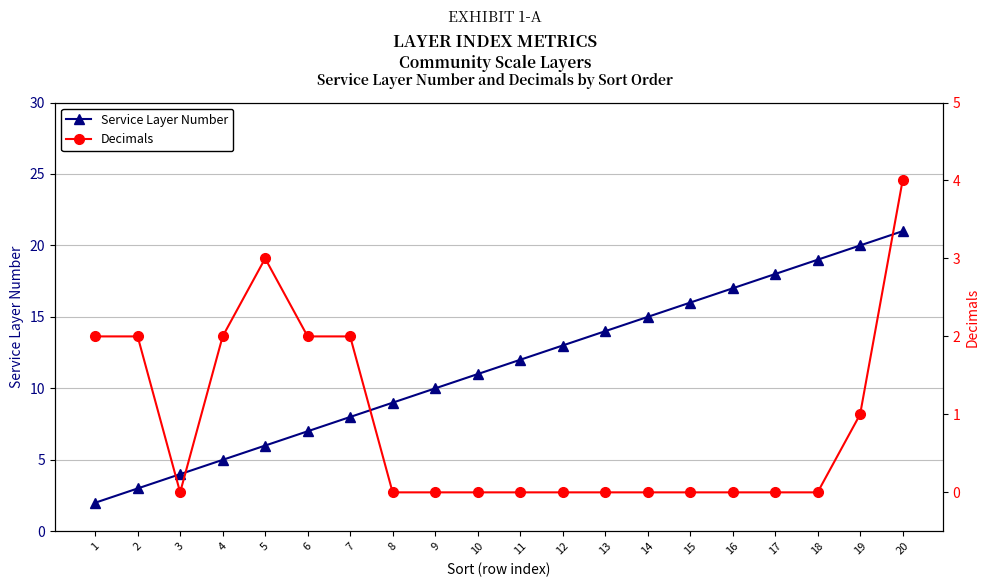

What is the difference between the second highest and second lowest values in the Decimals series?

3